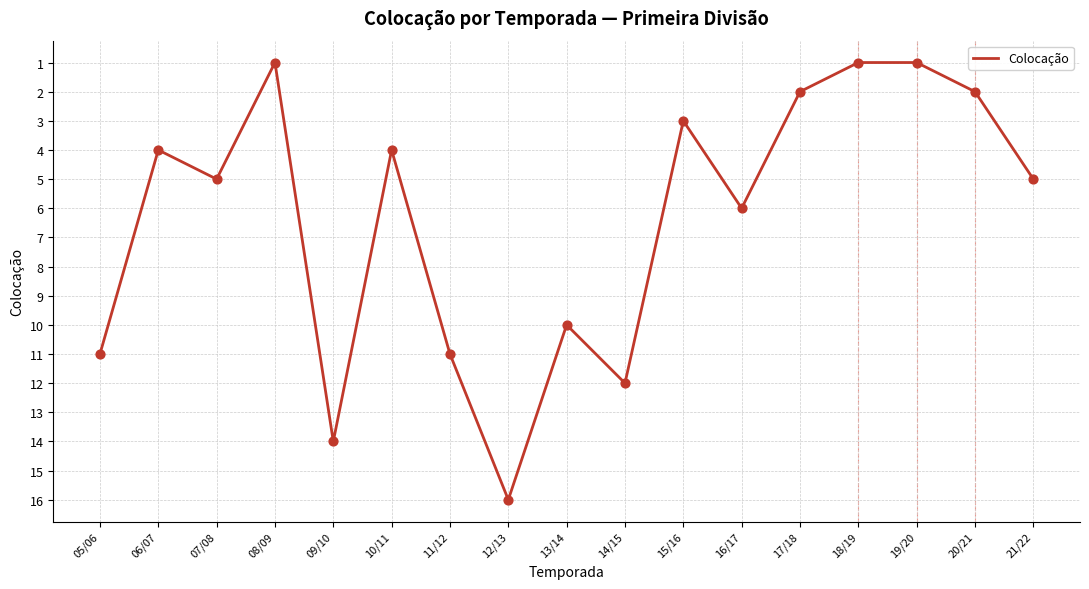

What is the change in value from 07/08 to 19/20?

-4